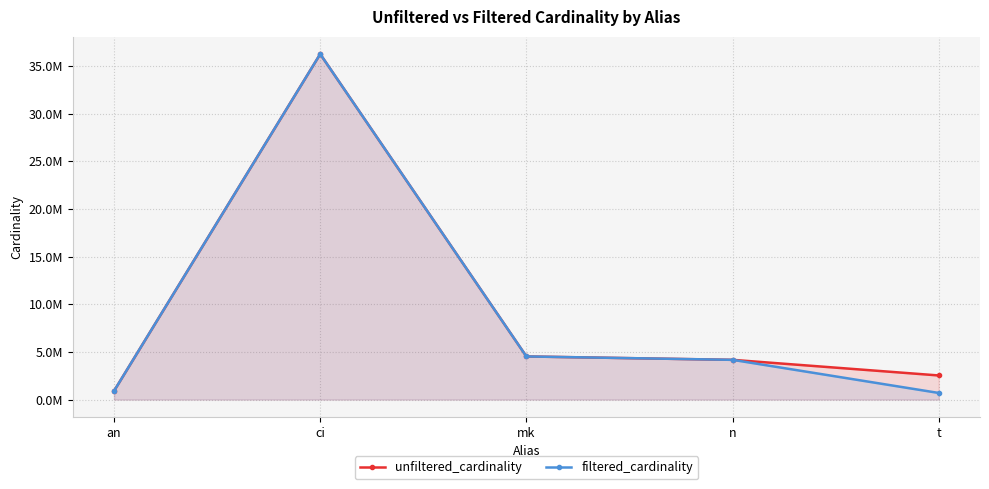

Which series has the widest spread of values?

filtered_cardinality